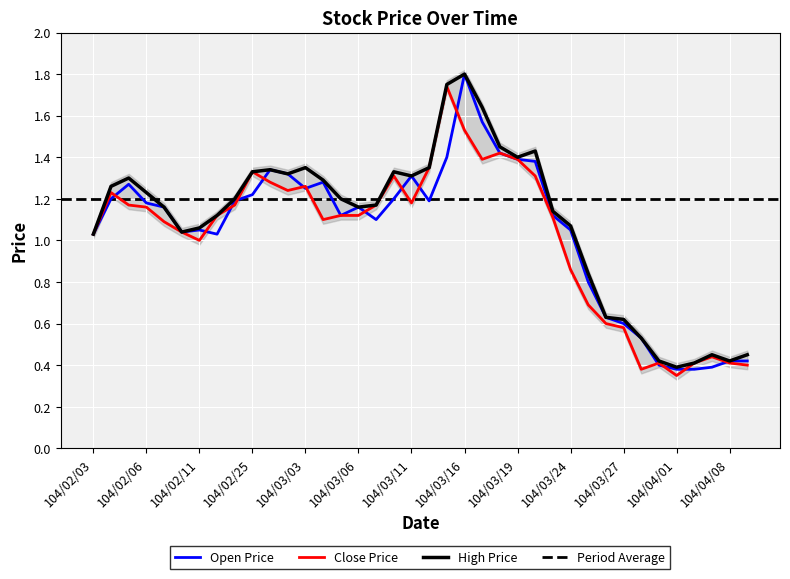

What is the total value across all series at 104/03/09?

3.4